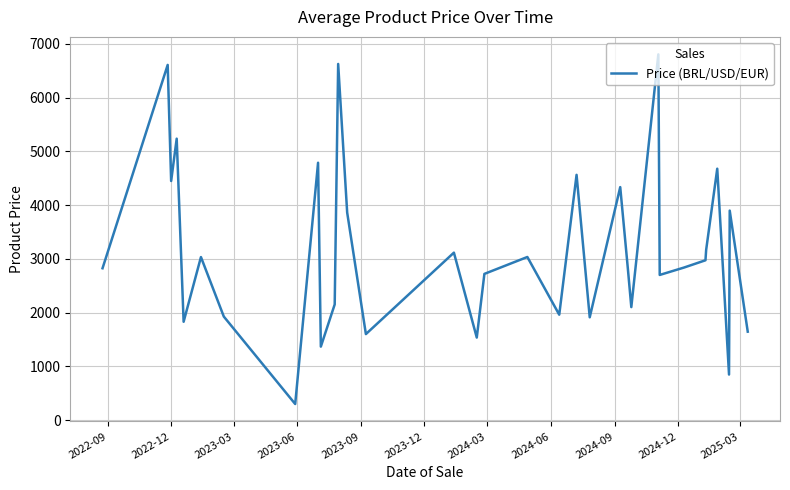

What is the difference between the maximum and minimum values?

6505.9